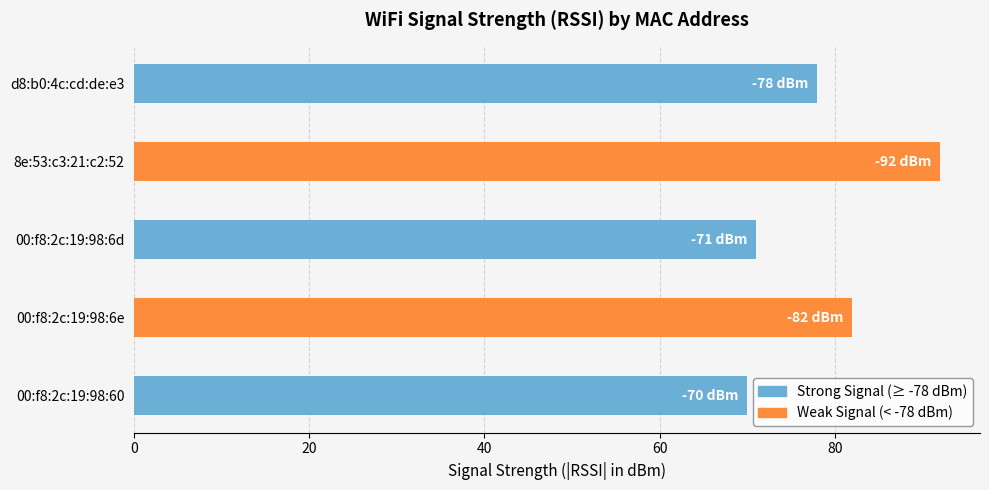

Rank the categories by value from highest to lowest.

00:f8:2c:19:98:60, 00:f8:2c:19:98:6d, d8:b0:4c:cd:de:e3, 00:f8:2c:19:98:6e, 8e:53:c3:21:c2:52